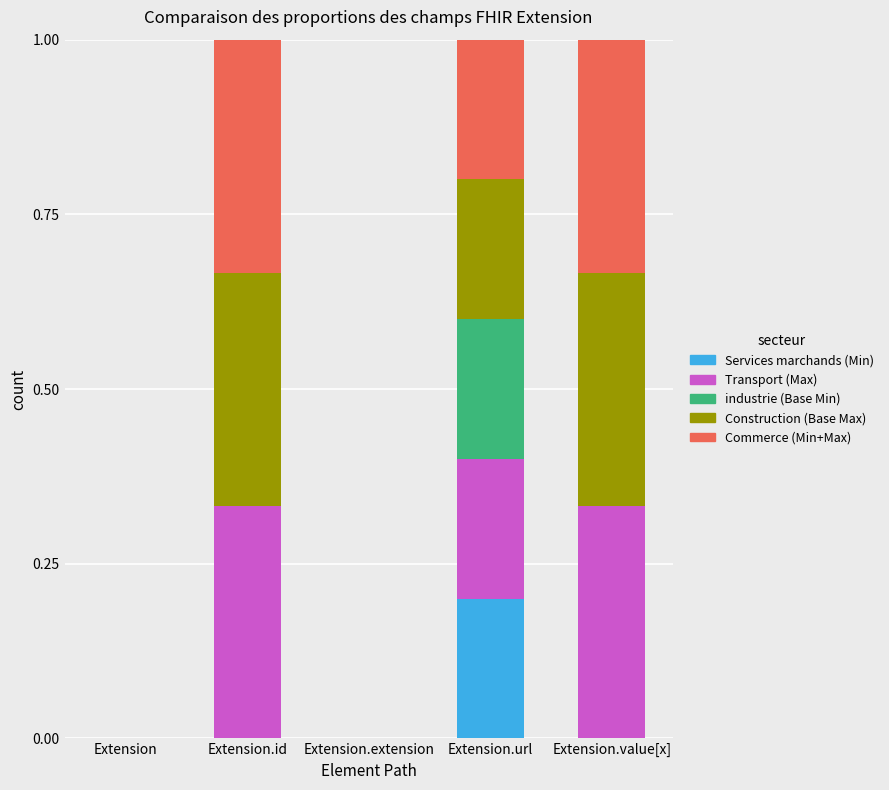

Reading left to right, list the values for the Services marchands (Min) series.

Extension=0.0	Extension.id=0.0	Extension.extension=0.0	Extension.url=0.2	Extension.value[x]=0.0